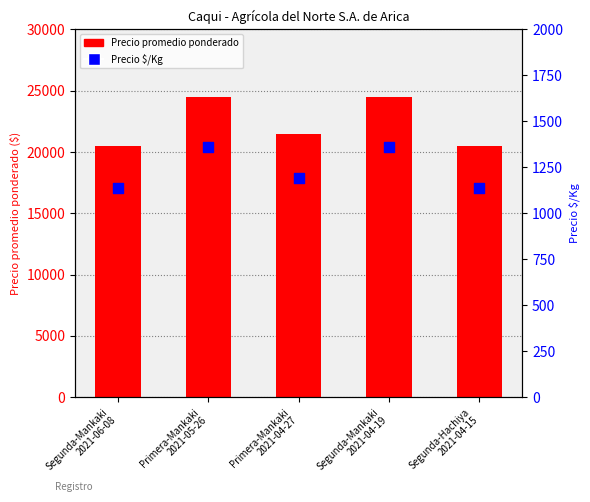

What is the total value across all series at Primera-Mankaki
2021-04-27?

22694